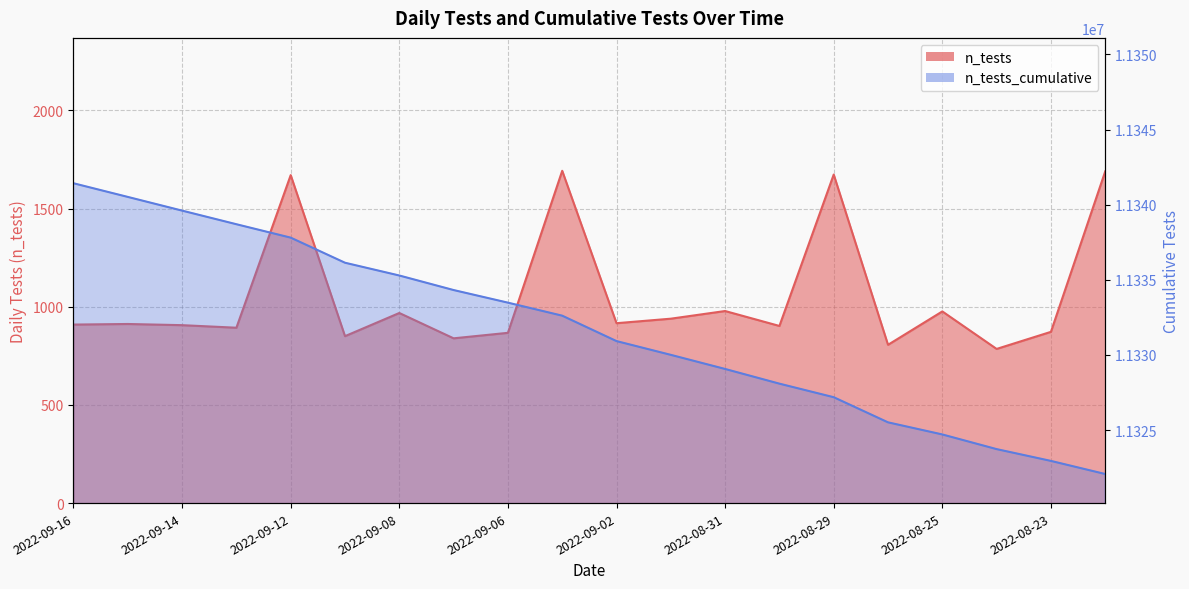

What is the sum of the n_tests values at 2022-08-24 and 2022-09-16?

1694